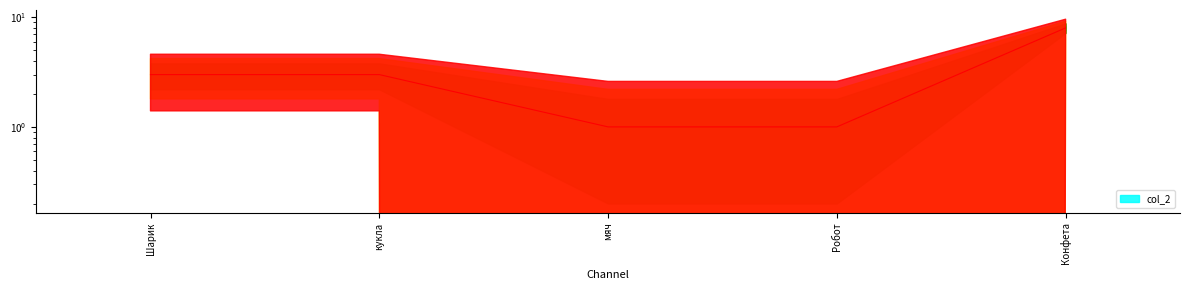

Rank the categories by value from lowest to highest.

мяч, Робот, Шарик, кукла, Конфета